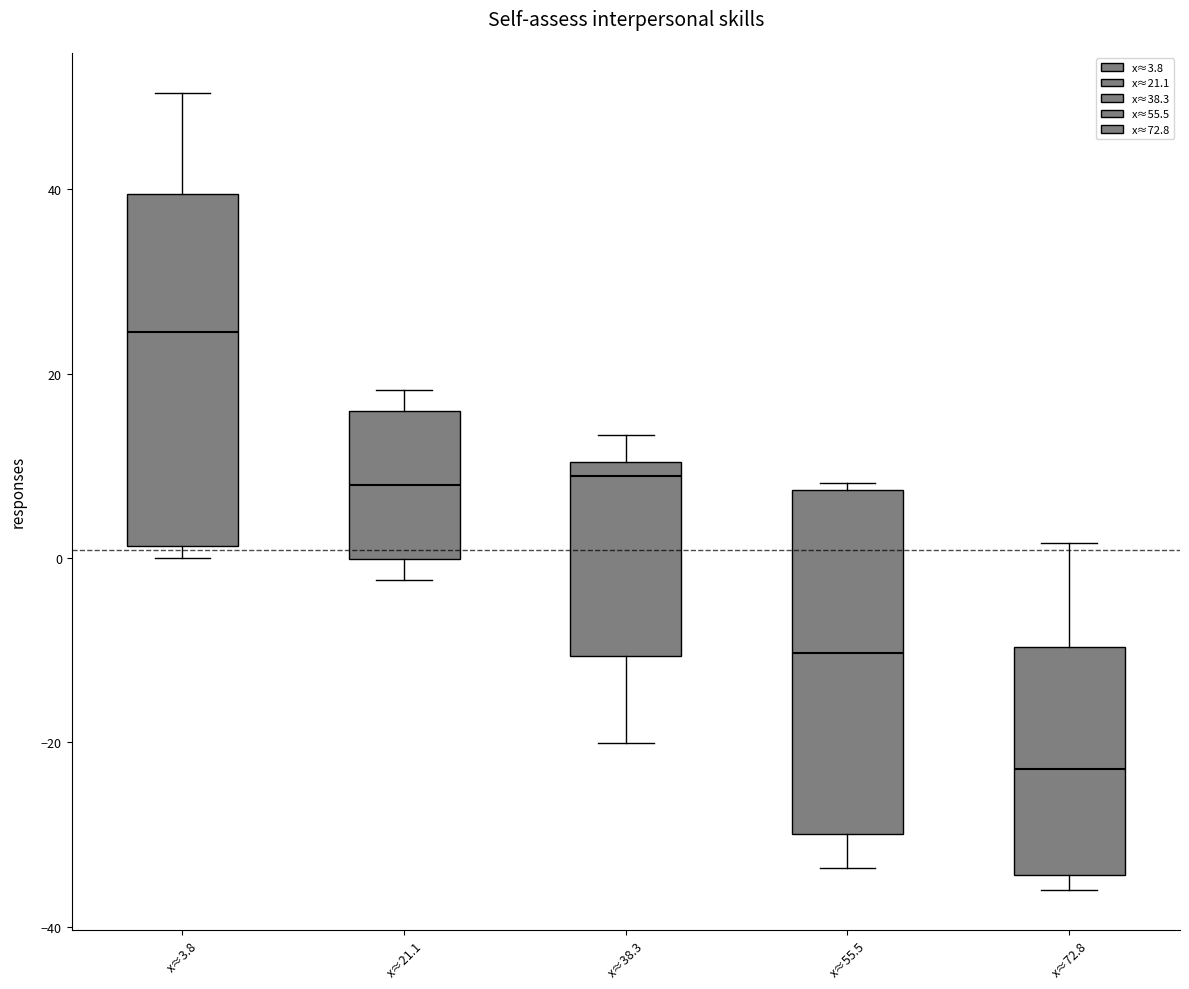

Reading left to right, transcribe this box plot: for each box, give where its median line is, the range the box spans, and where its two whiskers end, as read against the y-axis. The values are not printed on the chart, so give them approximately, as read against the axis.

x≈3.8: median 24, box 2 to 40, whiskers 0 to 50
x≈21.1: median 8, box 0 to 16, whiskers -2 to 18
x≈38.3: median 8, box -10 to 10, whiskers -20 to 14
x≈55.5: median -10, box -30 to 8, whiskers -34 to 8 (just above the box's upper edge)
x≈72.8: median -22, box -34 to -10, whiskers -36 to 2